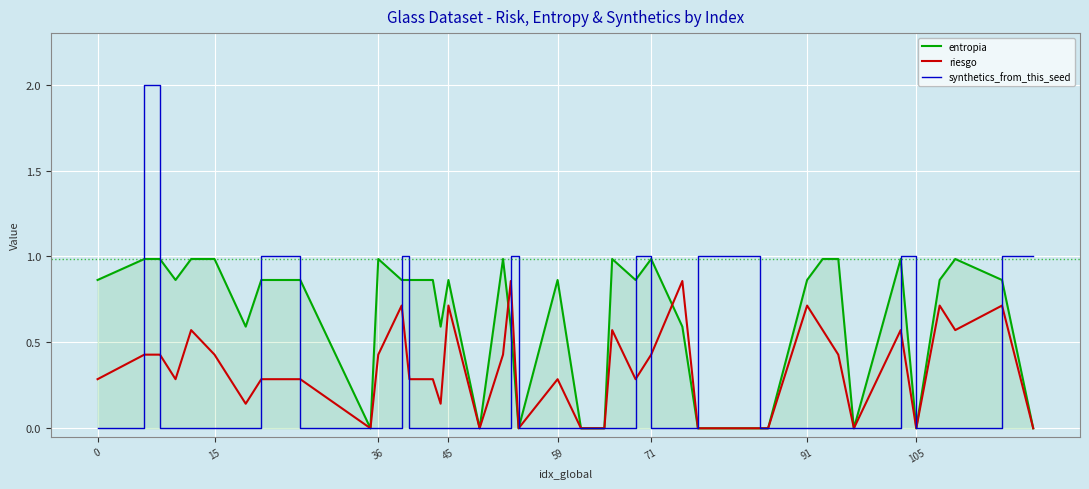

Rank the series by their average value, from highest to lowest.

entropia, riesgo, synthetics_from_this_seed